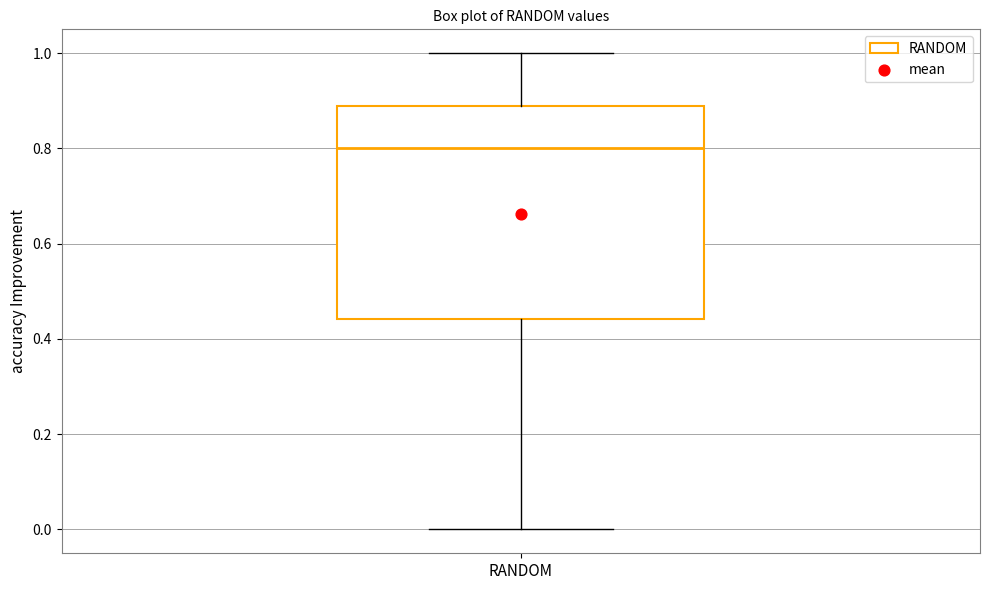

Where is the upper edge of the box for RANDOM on the y-axis? The values are not printed on the chart, so give them approximately, as read against the axis.

0.88